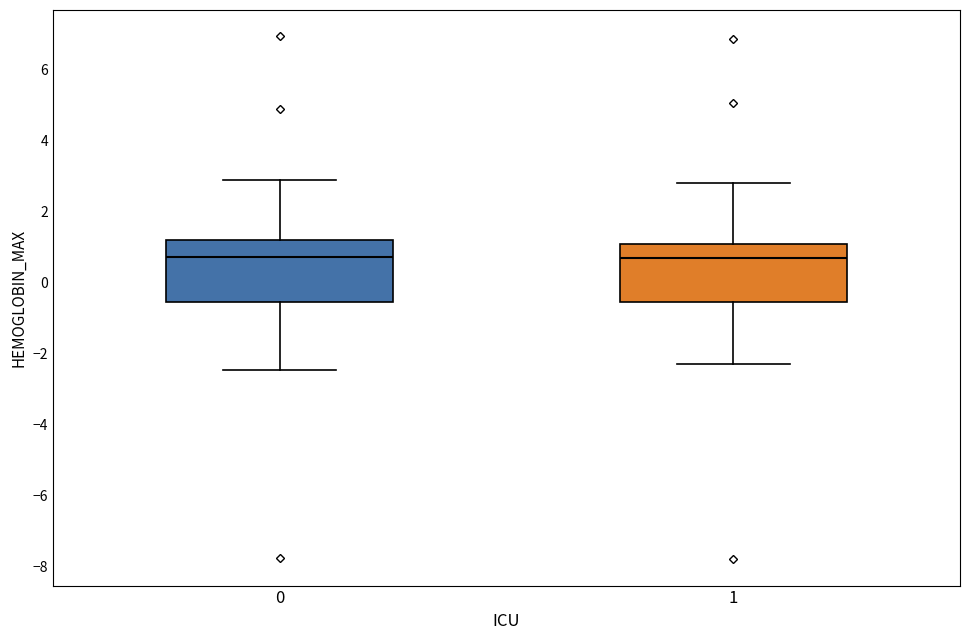

Where does the median line of the box at x = 0 sit on the y-axis? The values are not printed on the chart, so give them approximately, as read against the axis.

0.8